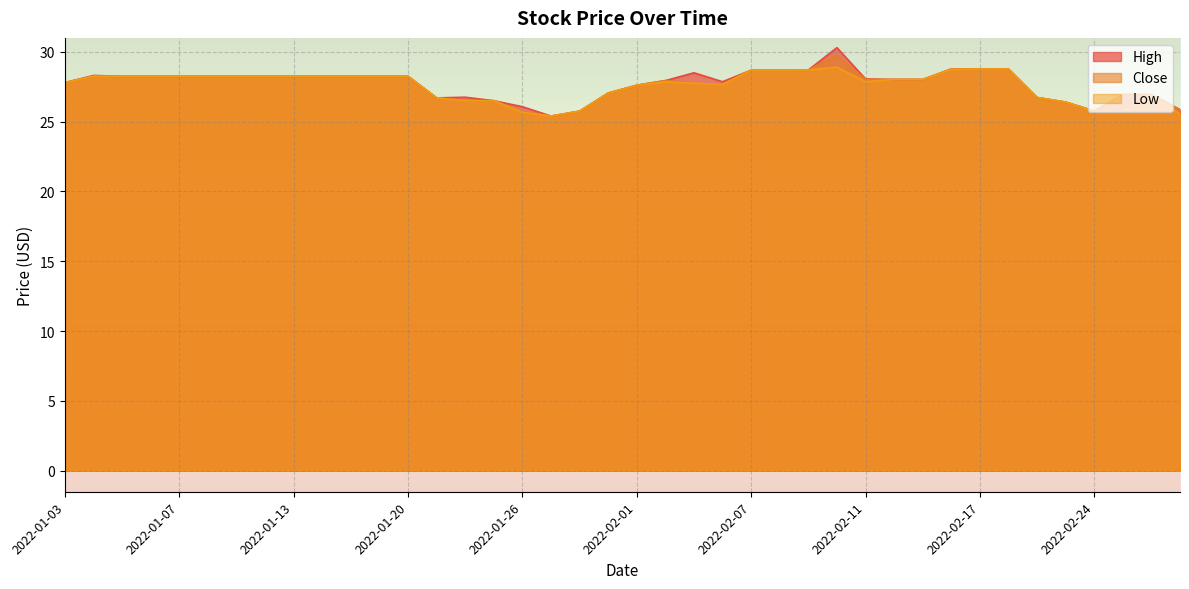

What is the label of the 23rd point from the right?

2022-01-27